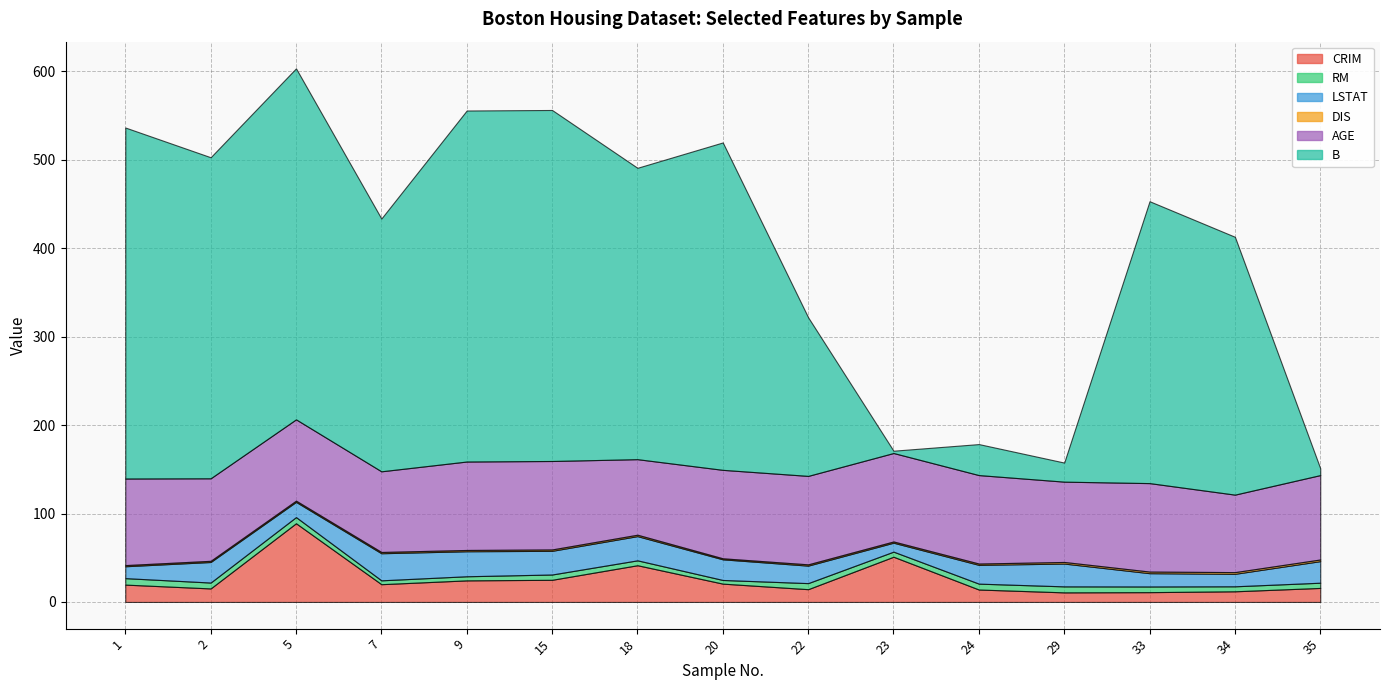

At which category does LSTAT reach its first local peak?

2